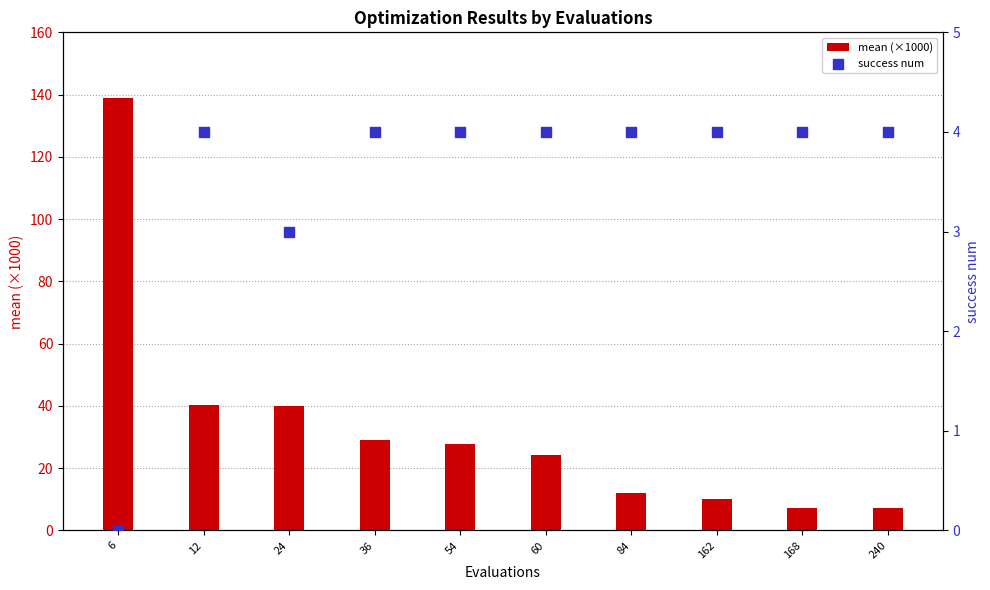

Which series reaches the maximum Y coordinate?

mean (×1000)